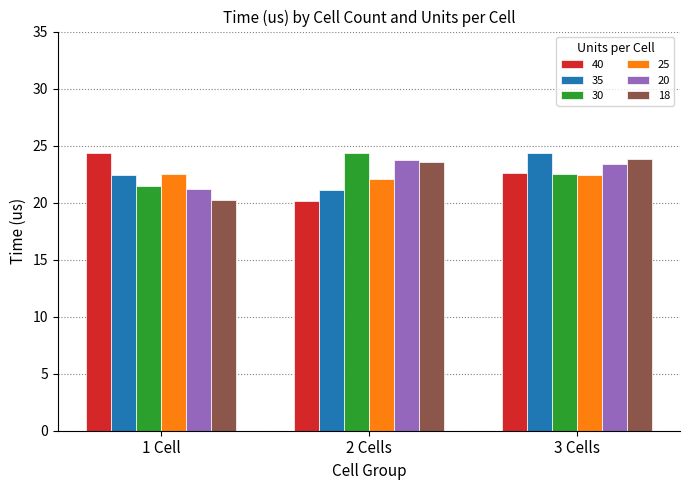

Which category has the highest value in the 20 series?

2 Cells